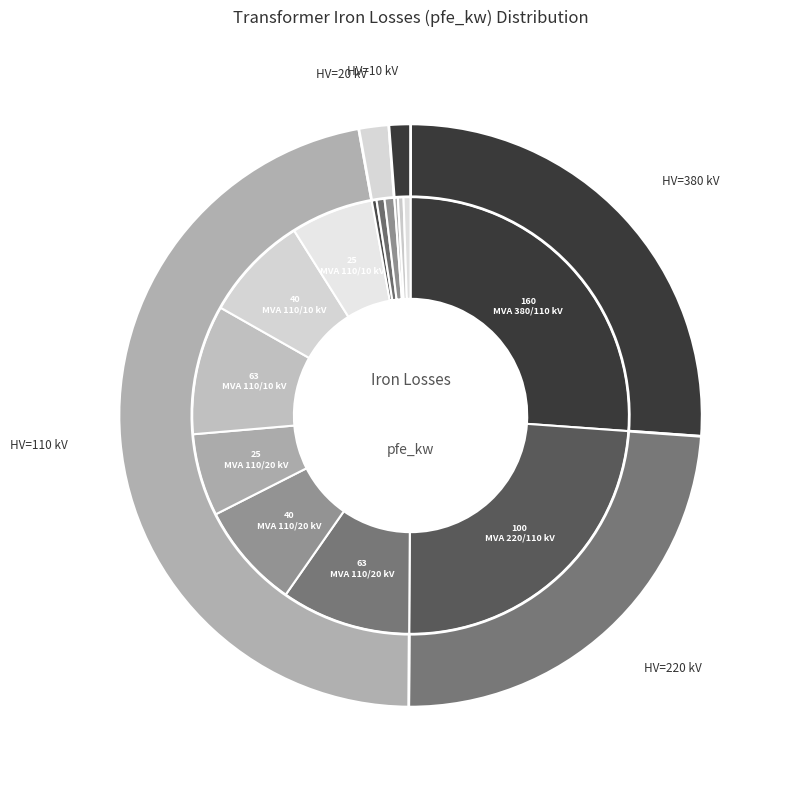

Does 0.63 MVA 20/0.4 kV represent more than half of the total?

No